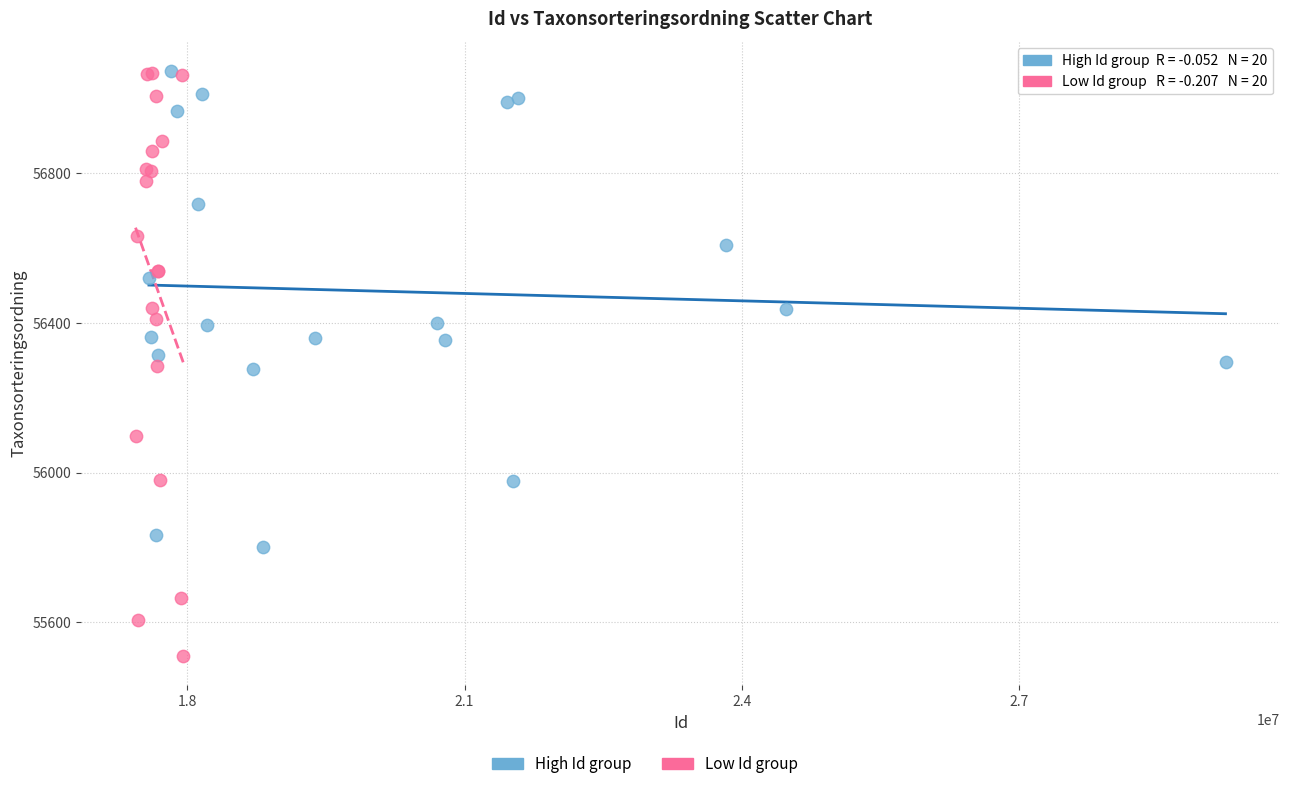

Which series has the widest spread of Y values?

Low Id group